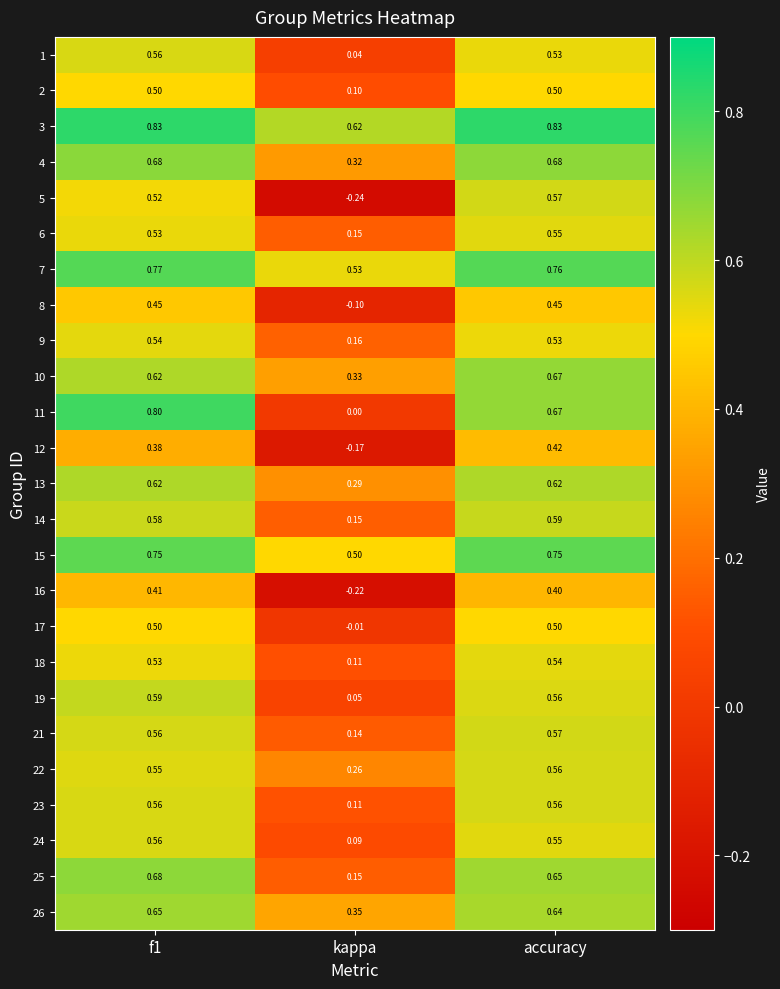

At which label is 2 closest to 0?

kappa